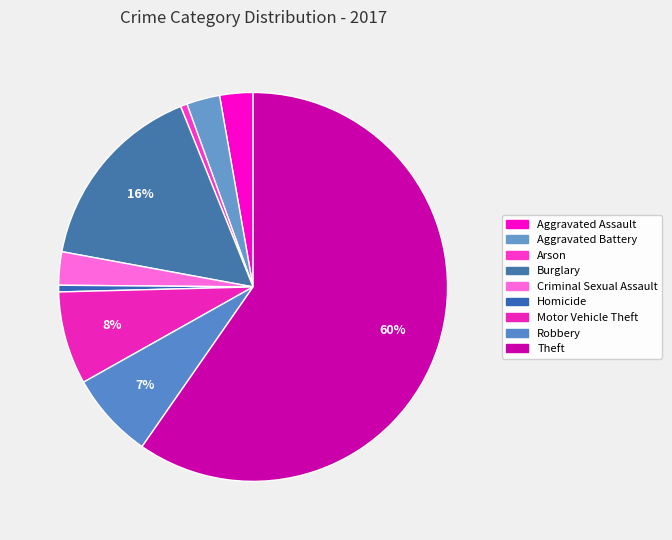

Count the number of slices in the pie.

9